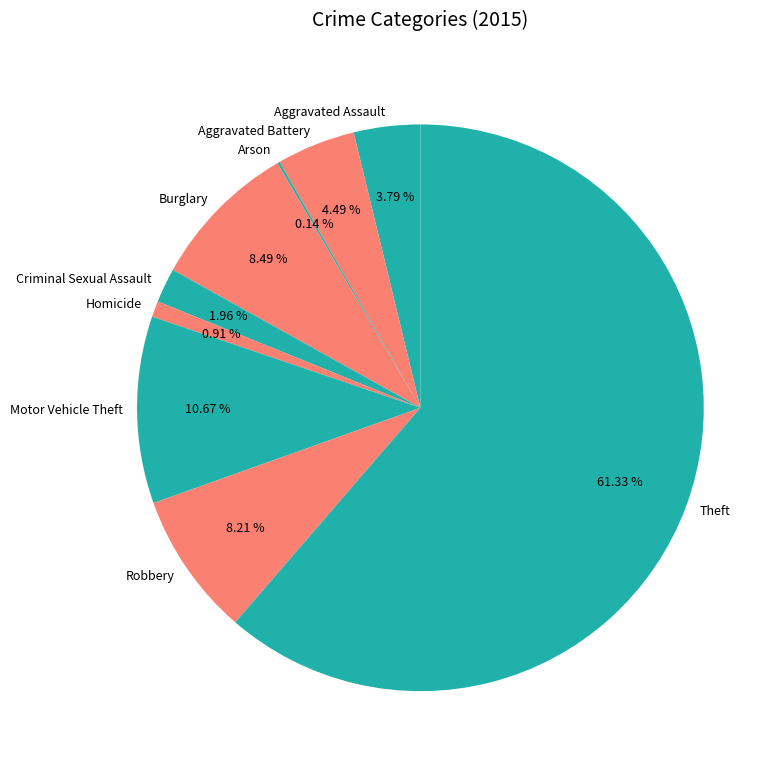

What is the total percentage of Motor Vehicle Theft and Burglary?

19.2%